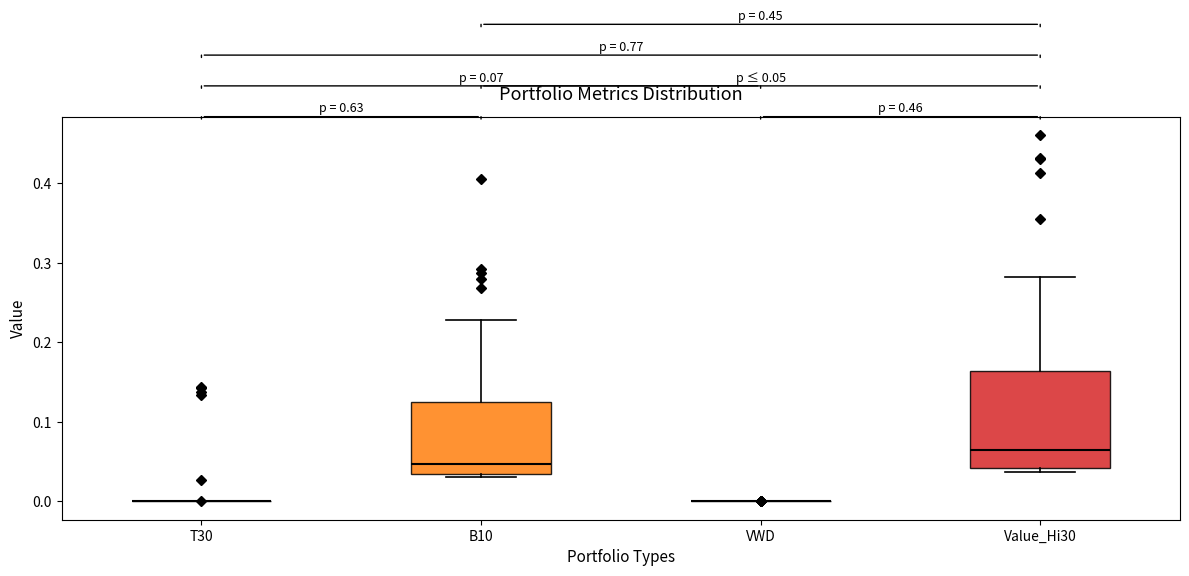

Comparing the boxes themselves (not the whiskers), which one is the tallest?

Value_Hi30